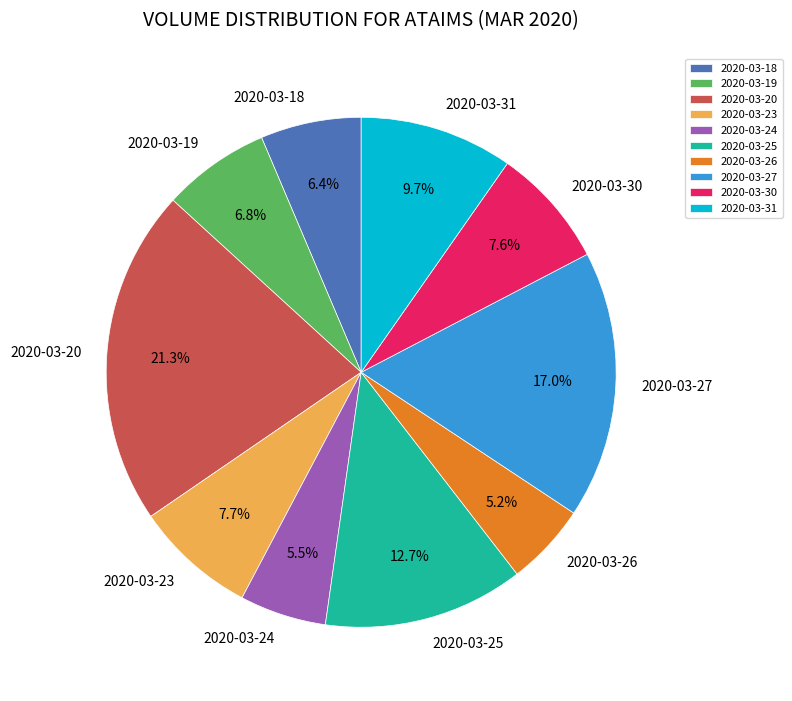

What is the largest slice in the pie chart?

2020-03-20